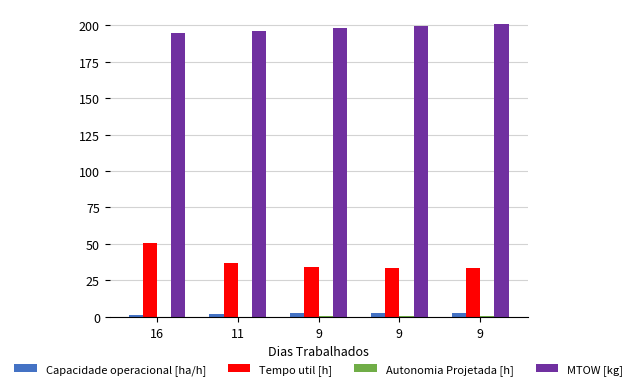

What is the value of the Tempo util [h] bar at the 5th from the left?

34.2